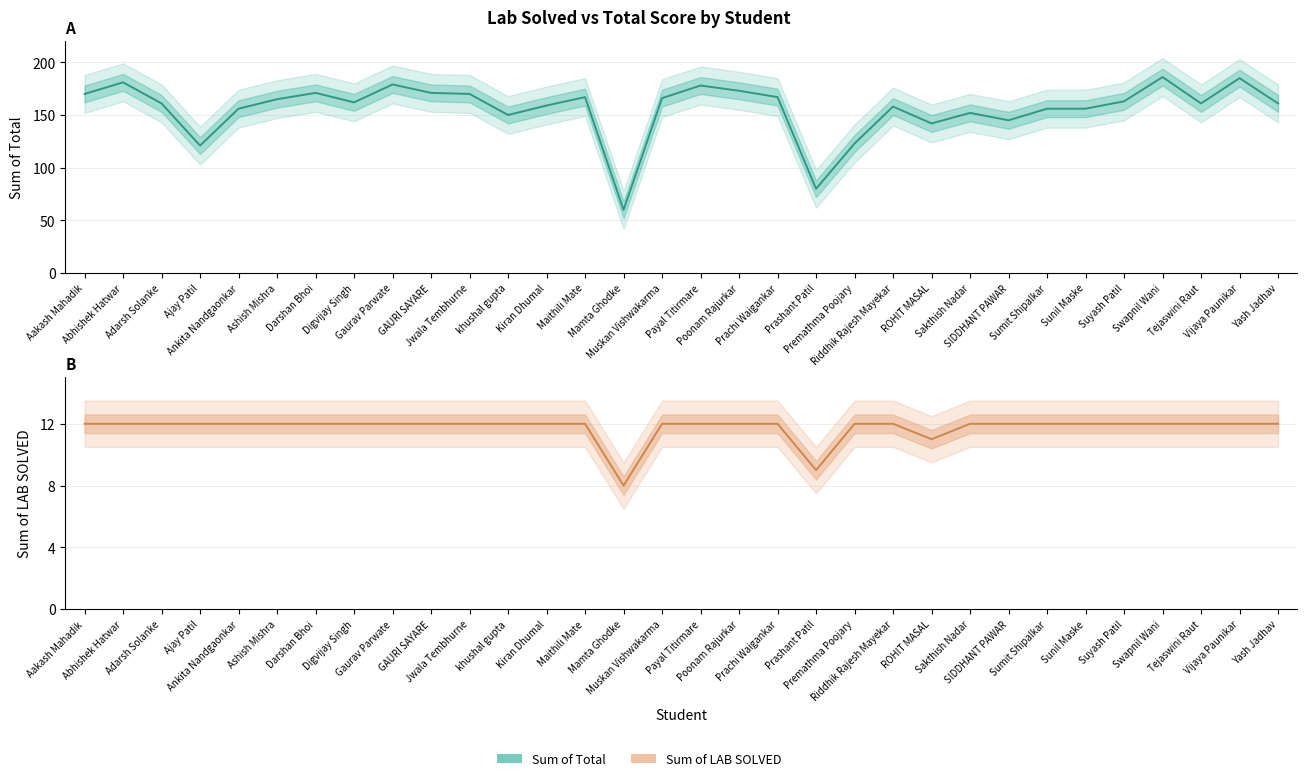

Which label corresponds to the smallest value in the chart?

Mamta Ghodke